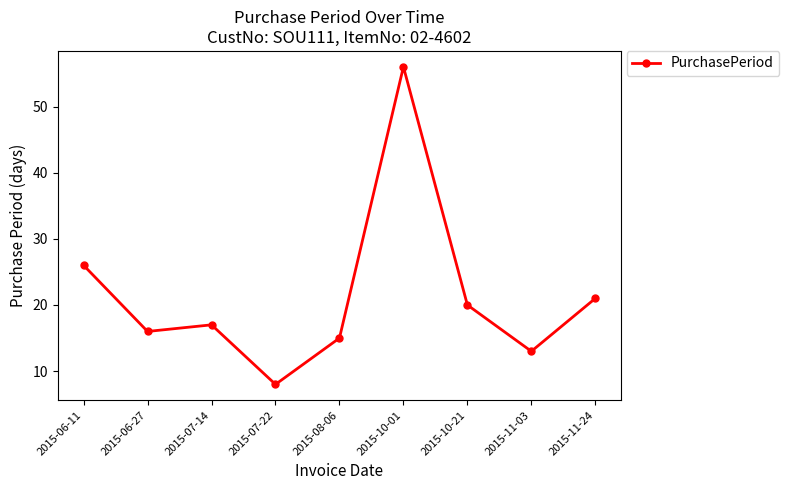

How many categories are shown in the chart?

9